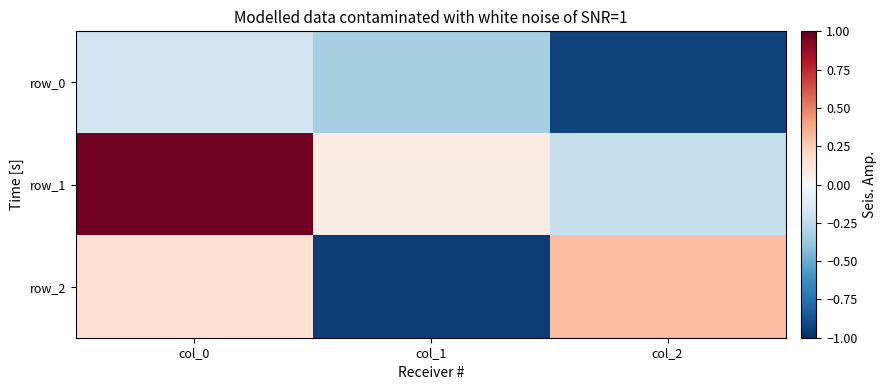

What is the difference between the maximum and second lowest values in the row_0 series?

0.1